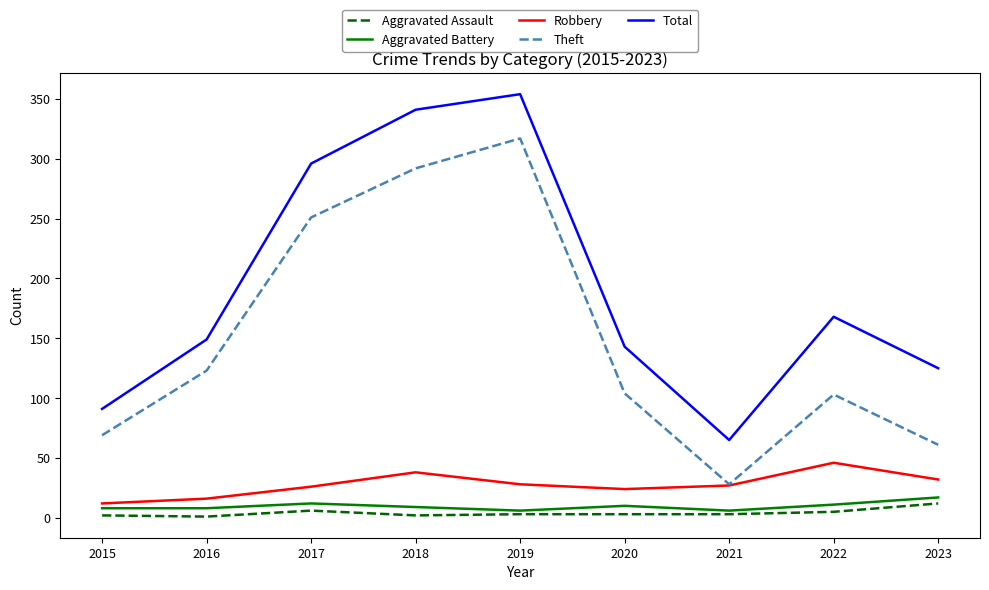

At which category is the sum across all series the highest?

2019